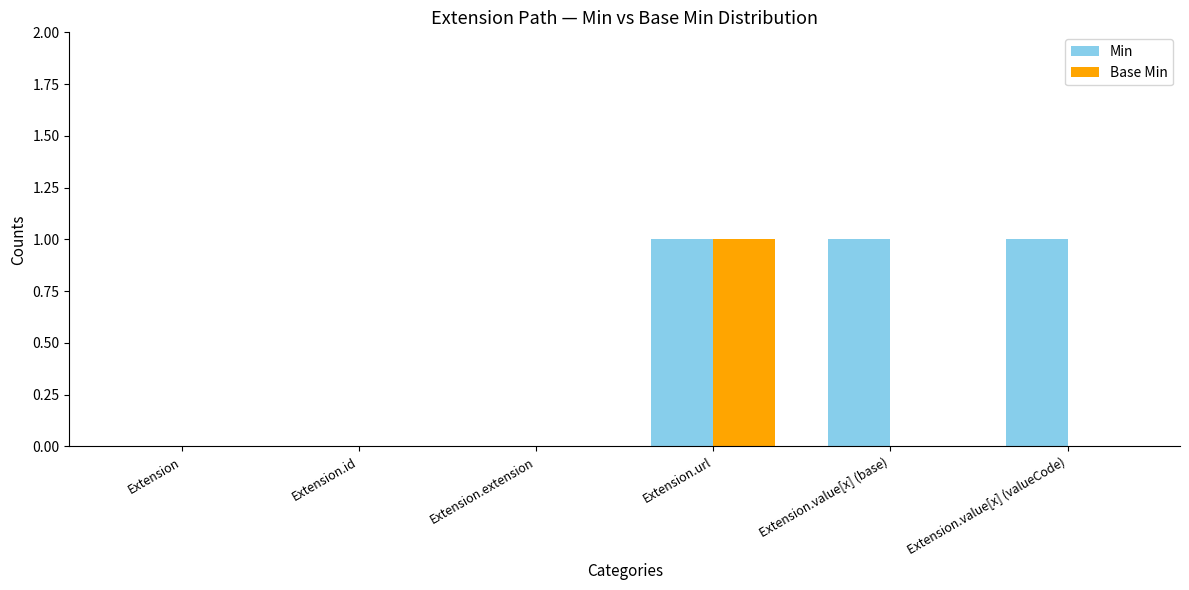

Does the chart contain stacked bars?

No